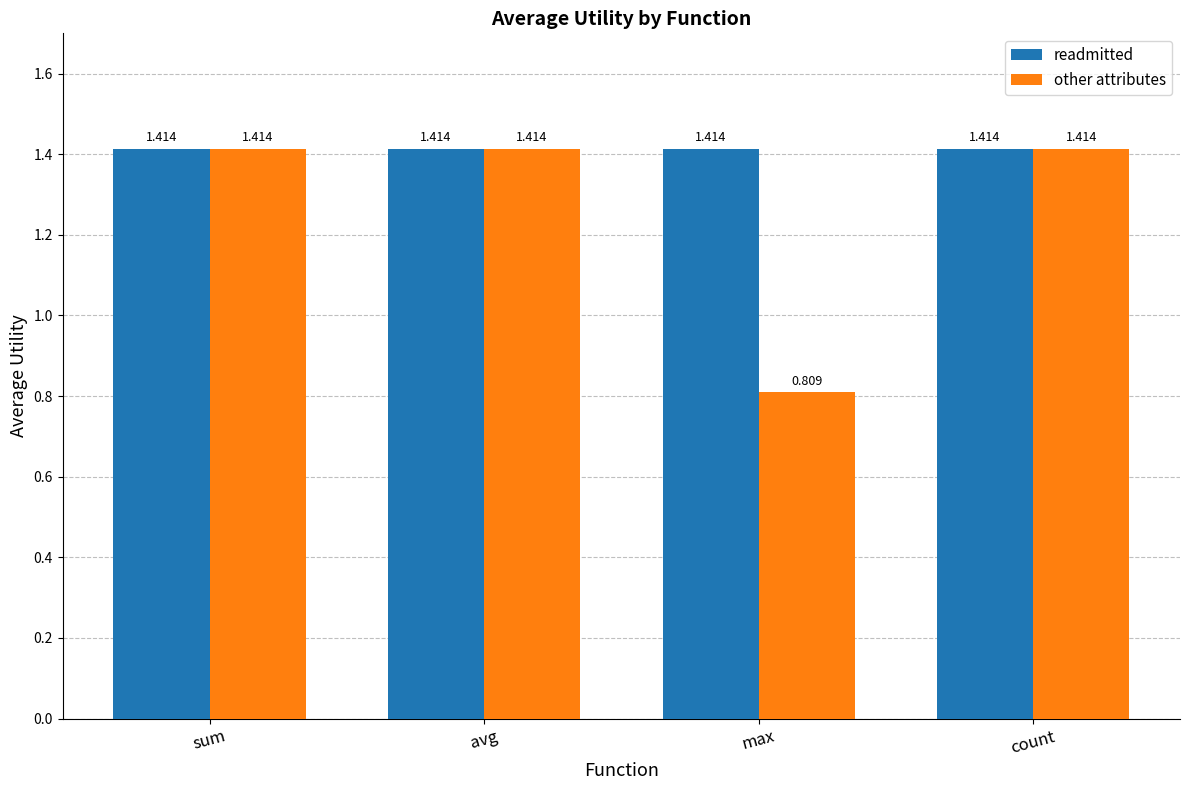

What position from the right is max?

2